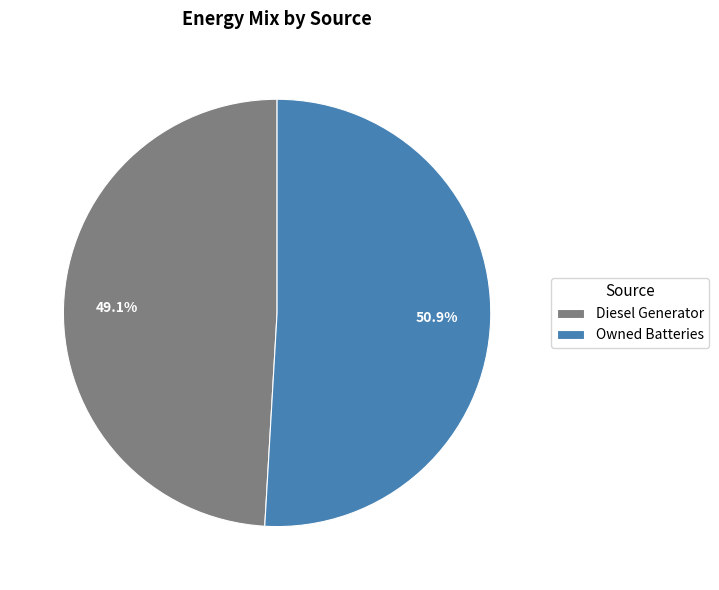

How many segments does this pie chart have?

2